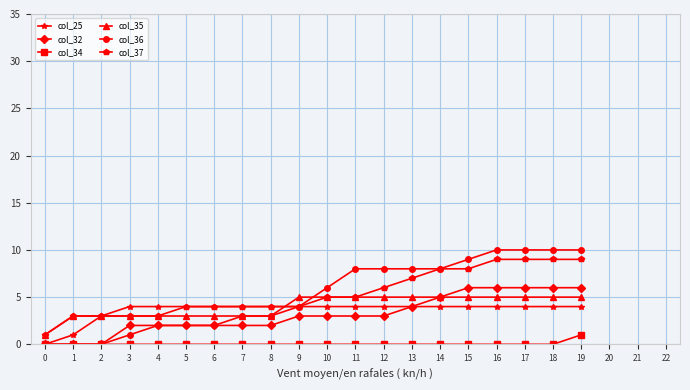

True or false: col_37 and col_32 cross at least once.

False